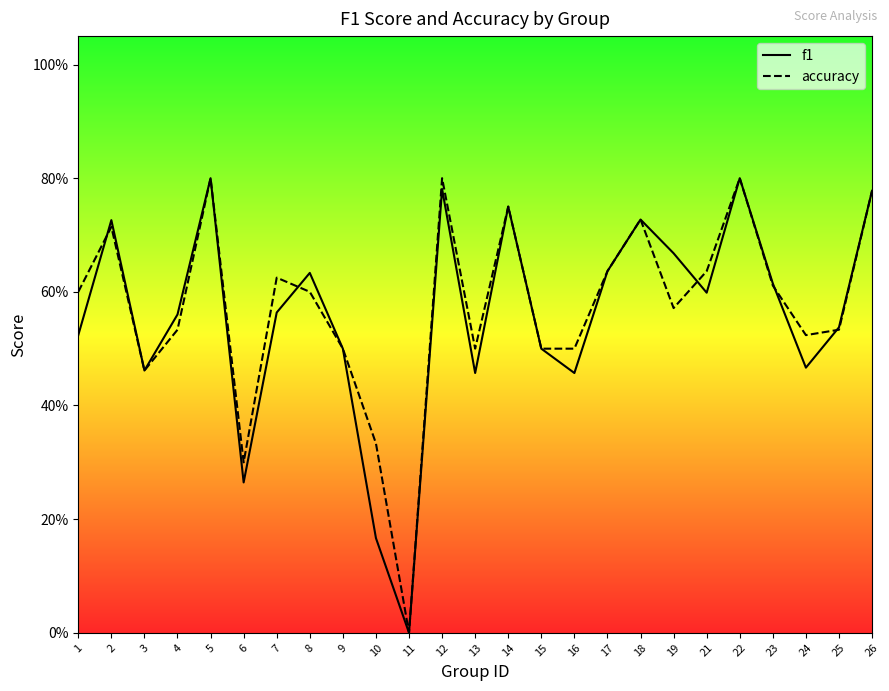

In f1, how many points are higher than both neighbors (excluding endpoints)?

7